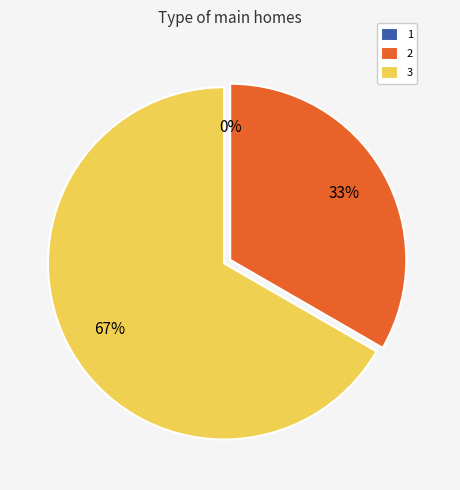

What percentage is NOT represented by 3?

33.3%